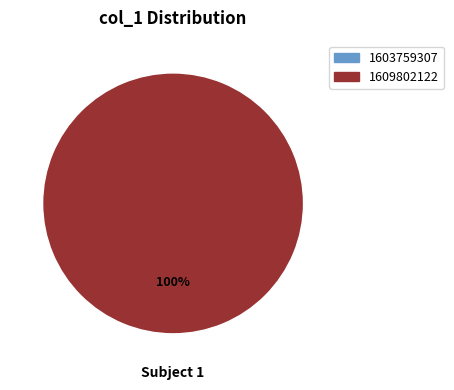

Which category has the biggest portion of the pie?

1609802122